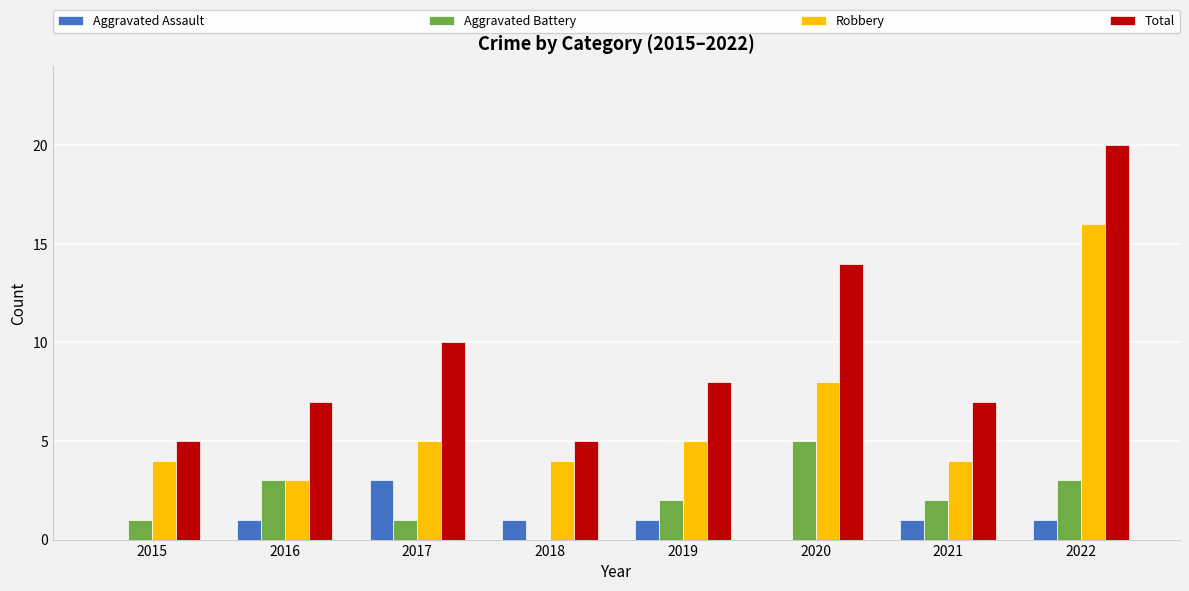

What are all the series names shown in the legend?

Aggravated Assault, Aggravated Battery, Robbery, Total